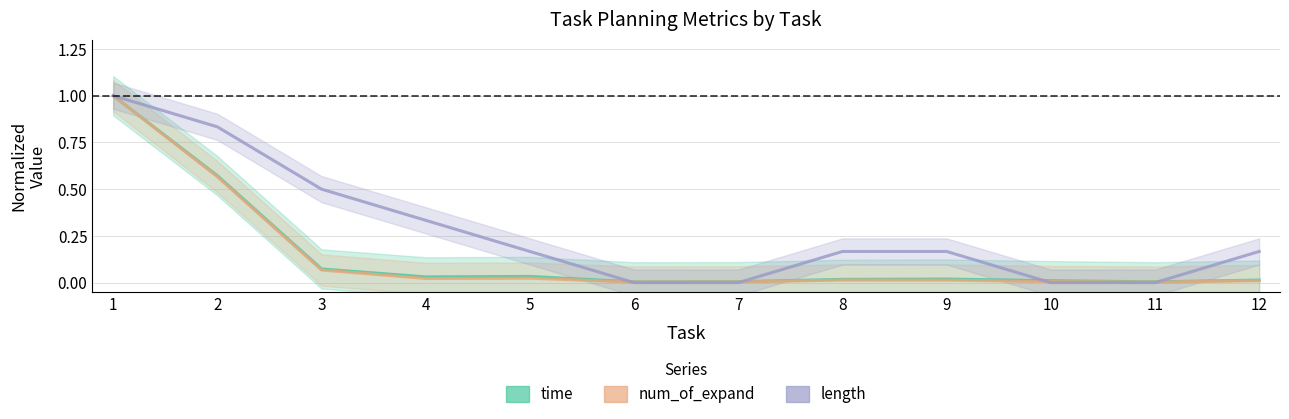

How many values in the length series are below 0?

4